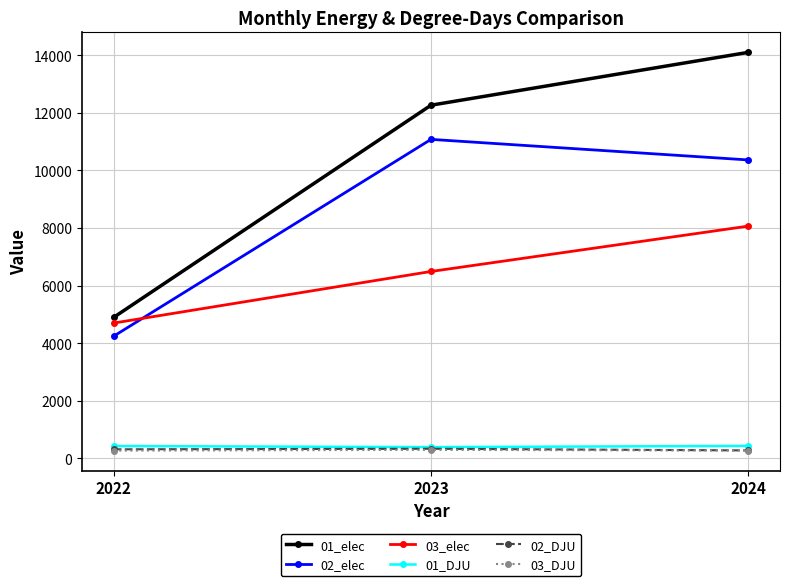

What is the value of the 03_elec point at the 1st from the left?

4699.3